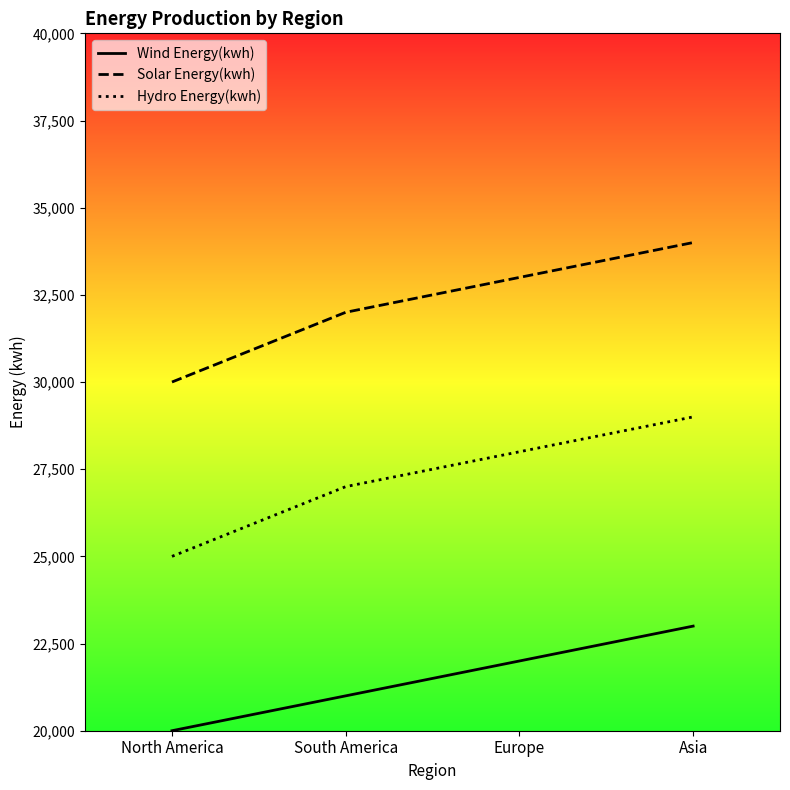

True or false: Hydro Energy(kwh) has a value of 27000 at South America.

True